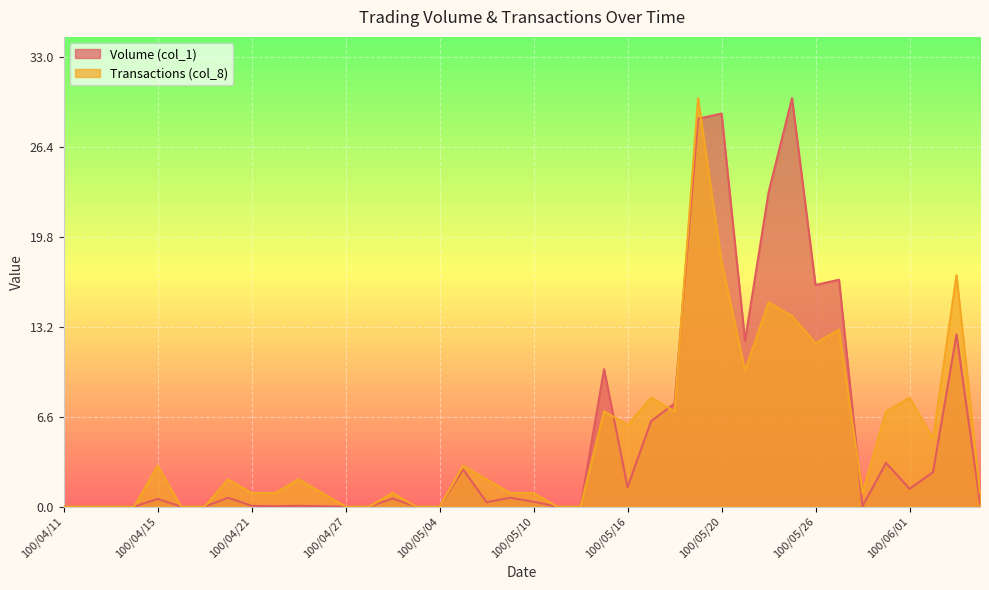

What is the sum of all Transactions (col_8) values?

197.0